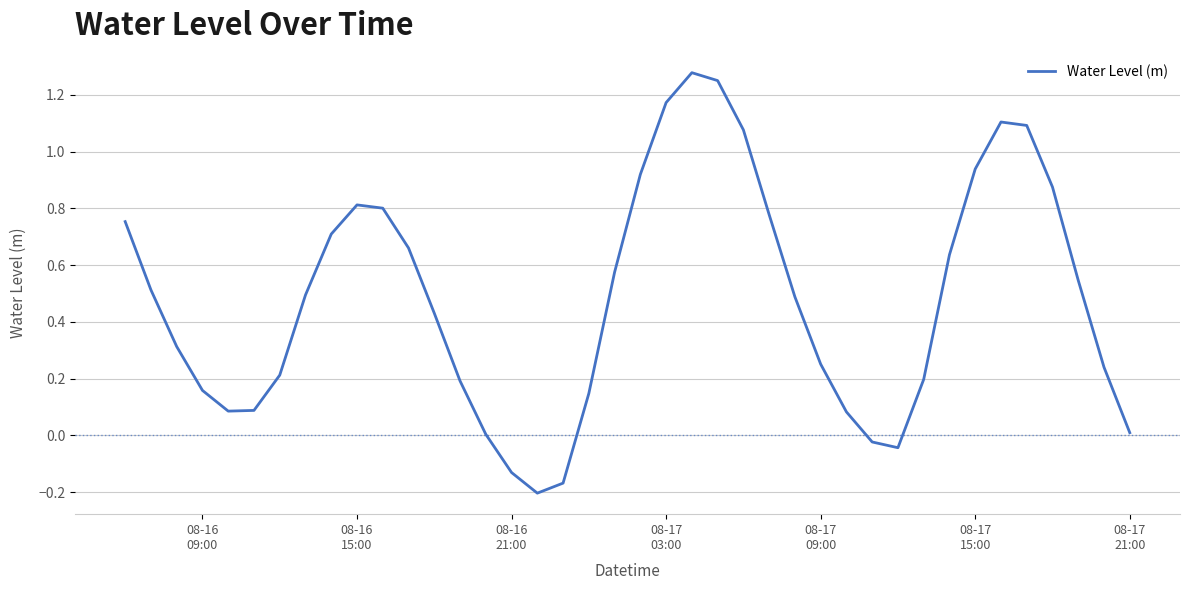

Reading right to left, transcribe all the data shown in this chart.

0.0	0.2	0.5	0.9	1.1	1.1	0.9	0.6	0.2	-0.0	-0.0	0.1	0.3	0.5	0.8	1.1	1.3	1.3	1.2	0.9	0.6	0.1	-0.2	-0.2	-0.1	0.0	0.2	0.4	0.7	0.8	0.8	0.7	0.5	0.2	0.1	0.1	0.2	0.3	0.5	0.8